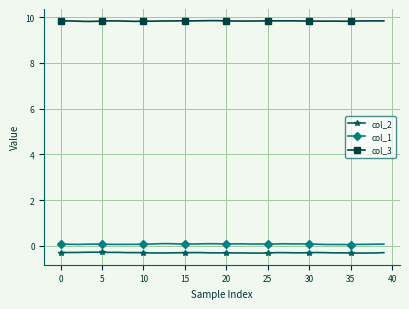

What is the value of the col_2 point at the 30th from the left?

-0.3